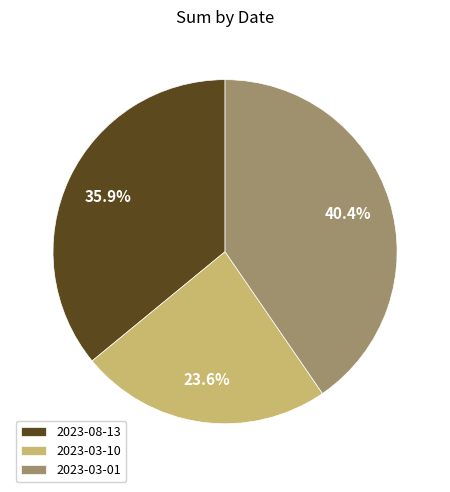

To the nearest percent, what is the average slice percentage?

33%